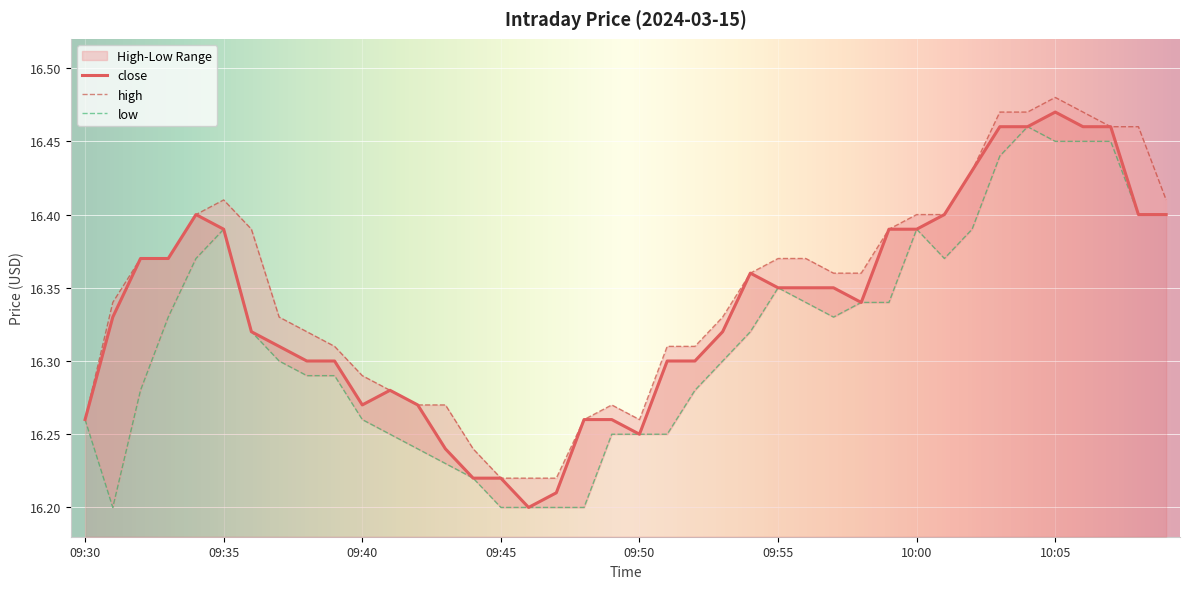

Reading left to right, transcribe all the data shown in this chart.

16.3	16.3	16.4	16.4	16.4	16.4	16.3	16.3	16.3	16.3	16.3	16.3	16.3	16.2	16.2	16.2	16.2	16.2	16.3	16.3	16.2	16.3	16.3	16.3	16.4	16.4	16.4	16.4	16.3	16.4	16.4	16.4	16.4	16.5	16.5	16.5	16.5	16.5	16.4	16.4